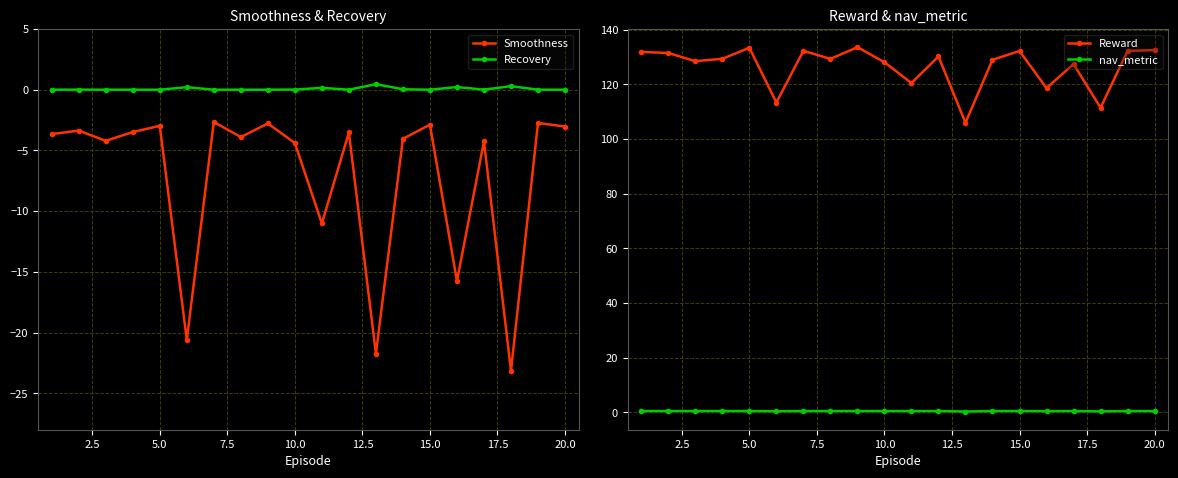

True or false: Recovery and Smoothness intersect in this chart.

False